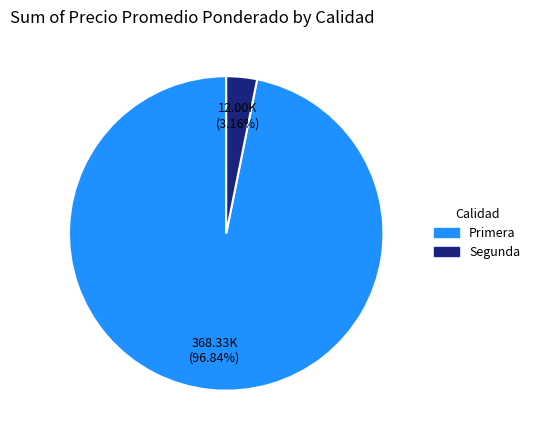

Between Primera and Segunda, which is larger?

Primera